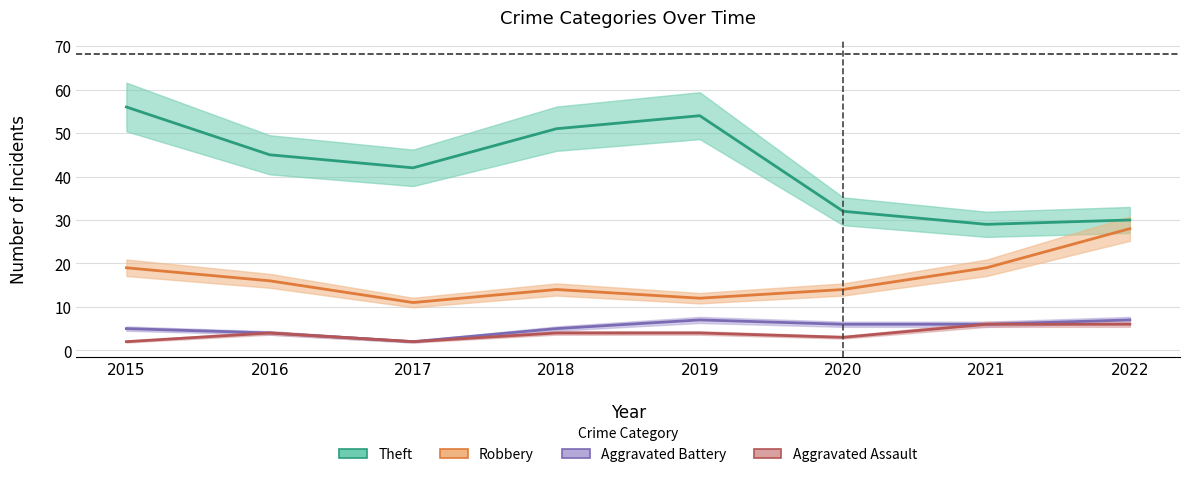

What value does the Theft series have at 2021, to the nearest 5?

30